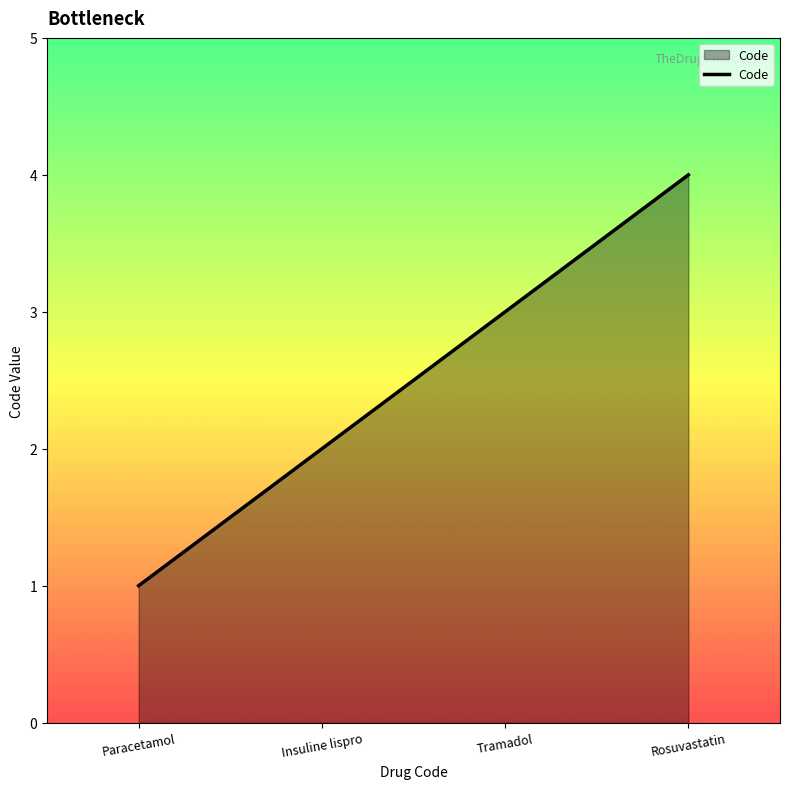

True or false: there are more than 1 points higher than both neighbors.

False